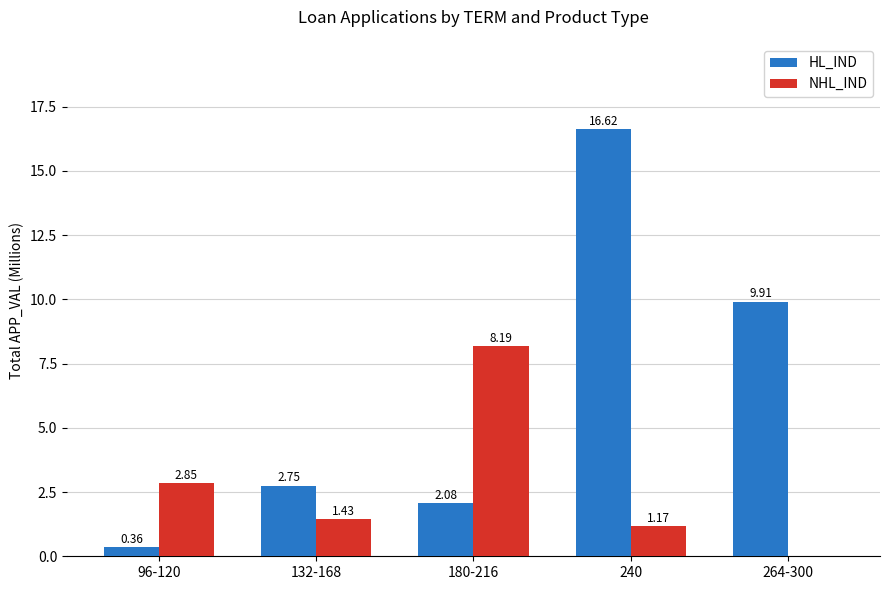

What is the total value across all series at 240?

17.8